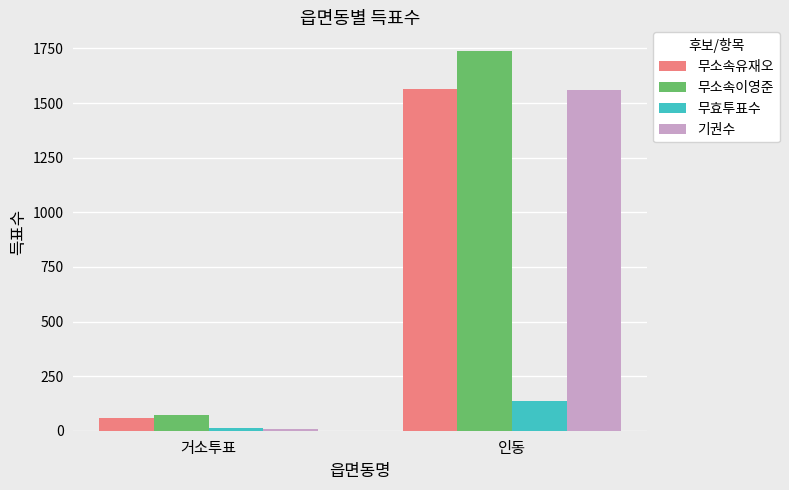

Rank the categories by 기권수 value from highest to lowest.

인동, 거소투표